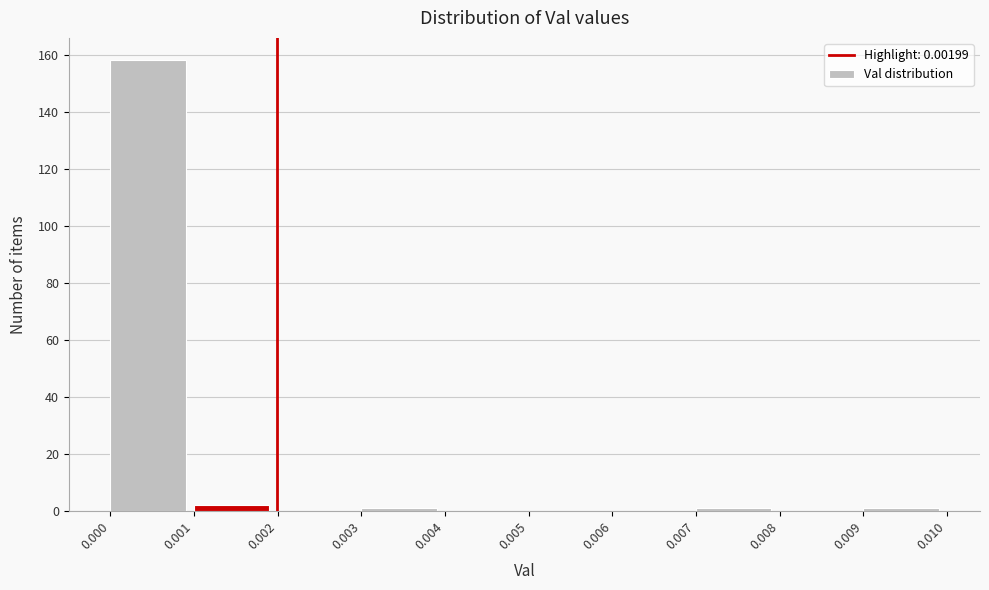

What is the height of the bar covering 0.000 to 0.001 on the x-axis? The values are not printed on the chart, so give them approximately, as read against the axis.

158